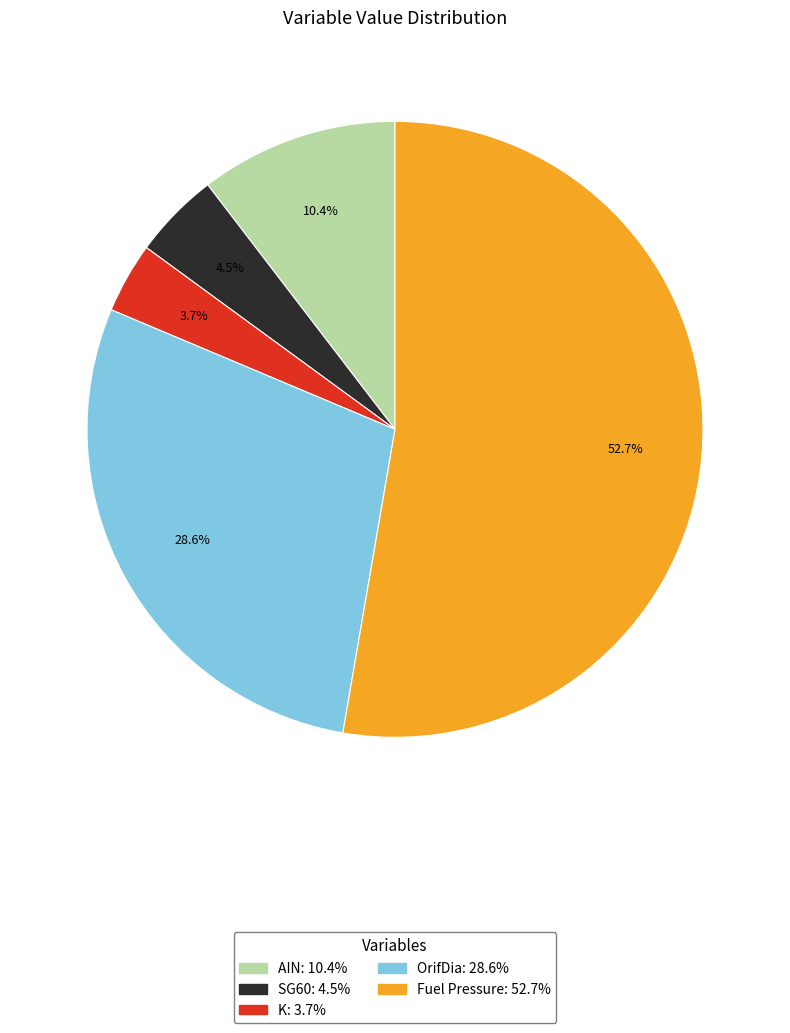

What is the smallest slice in the pie chart?

K